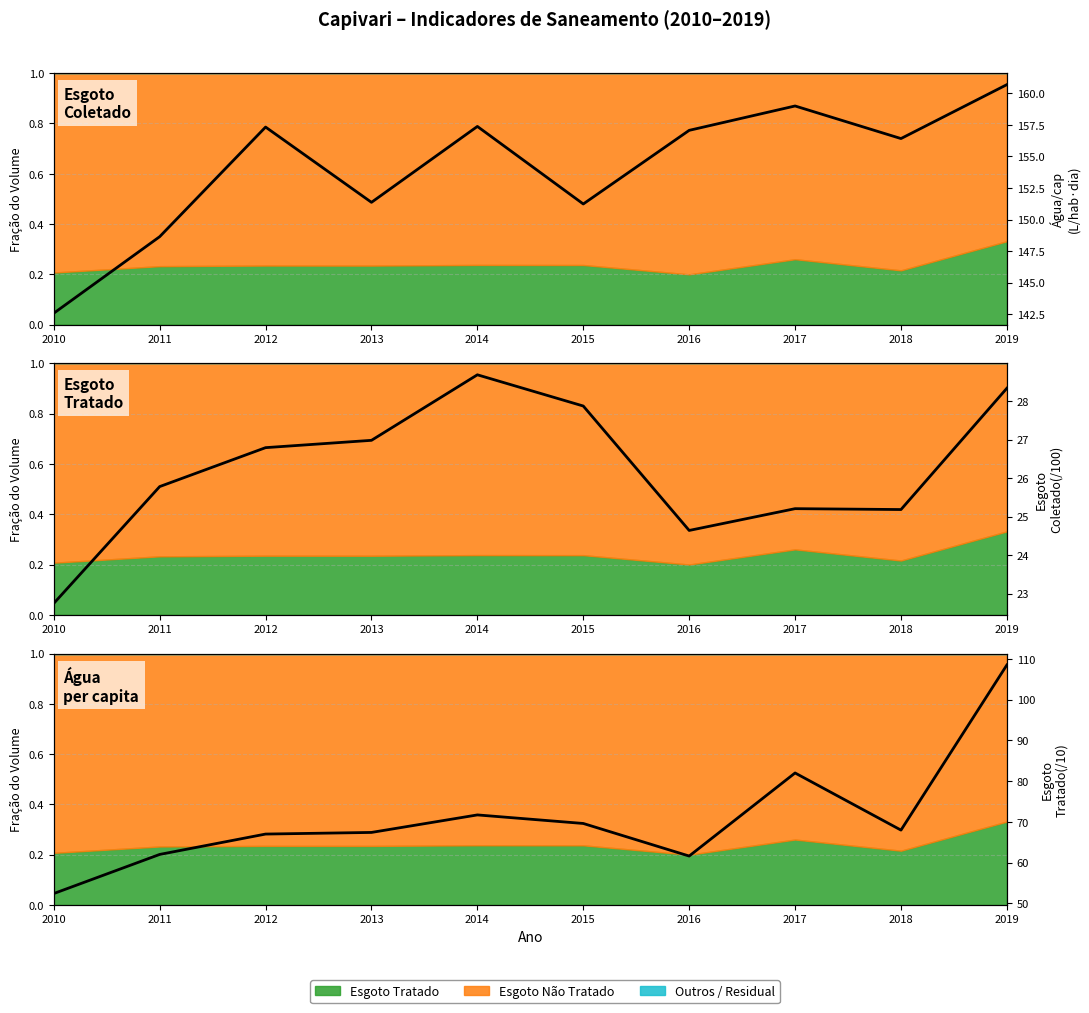

What is the sum of the Fração Tratada values at 2011 and 2013?

52.8